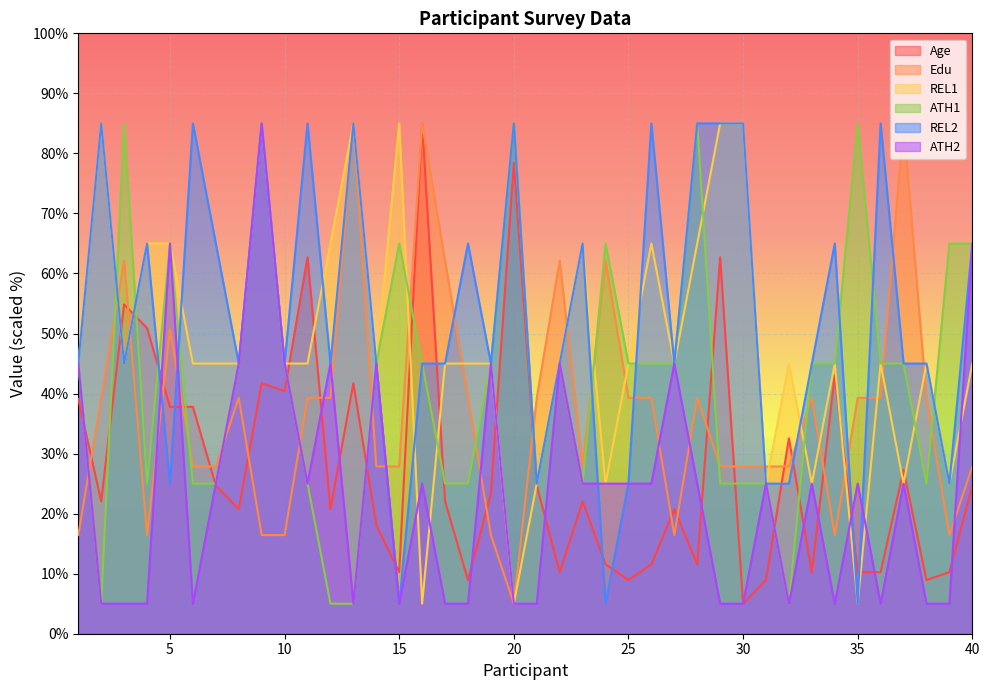

Which category has the highest value in the Edu series?

13